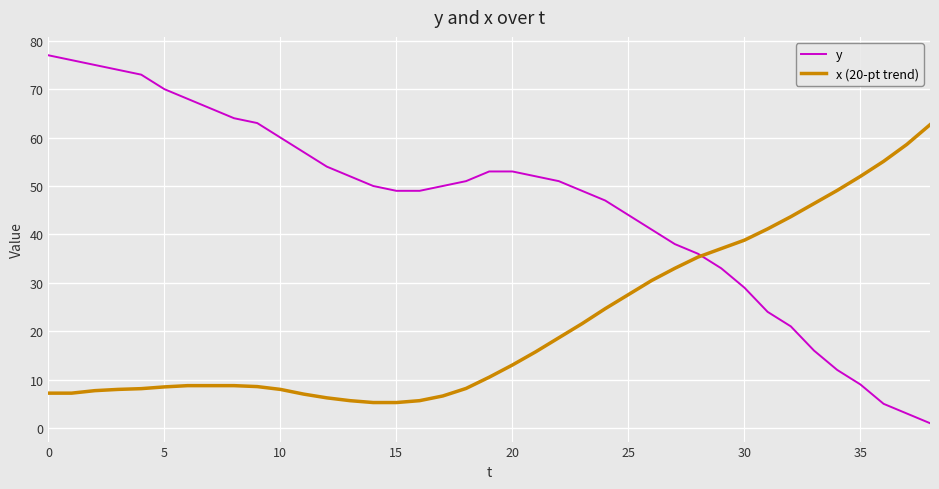

What is the sum of all y values?

1795.0